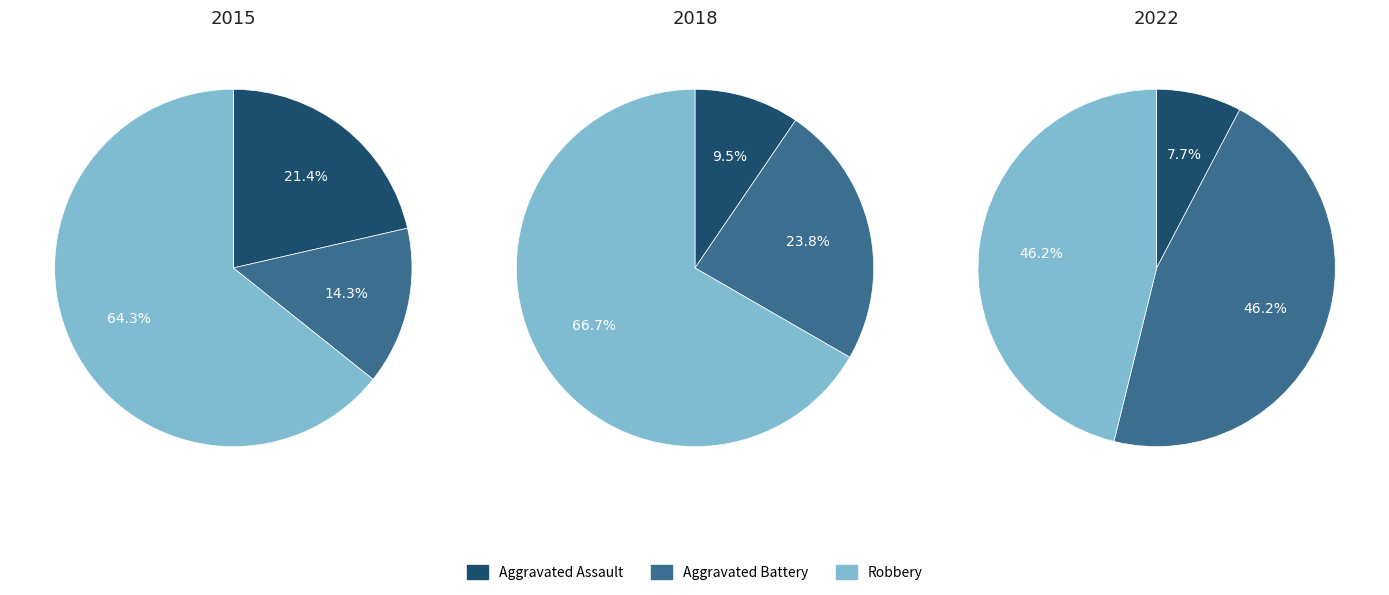

Rank the categories by 2018 value from lowest to highest.

Aggravated Assault, Aggravated Battery, Robbery